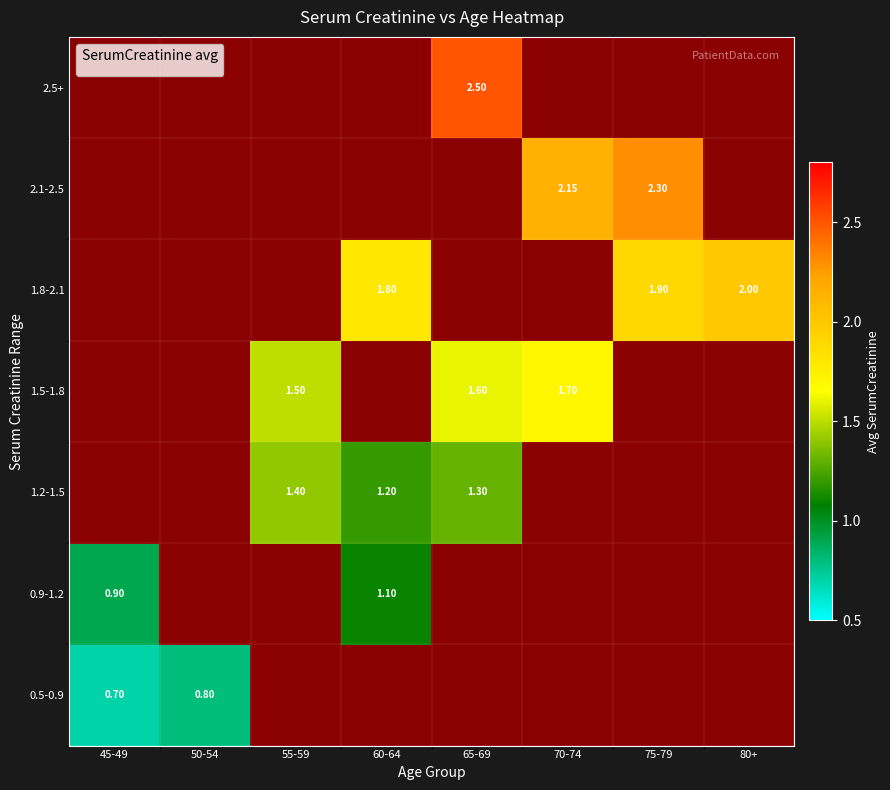

Is it true that 1.2-1.5 equals 1.4 at 55-59?

True